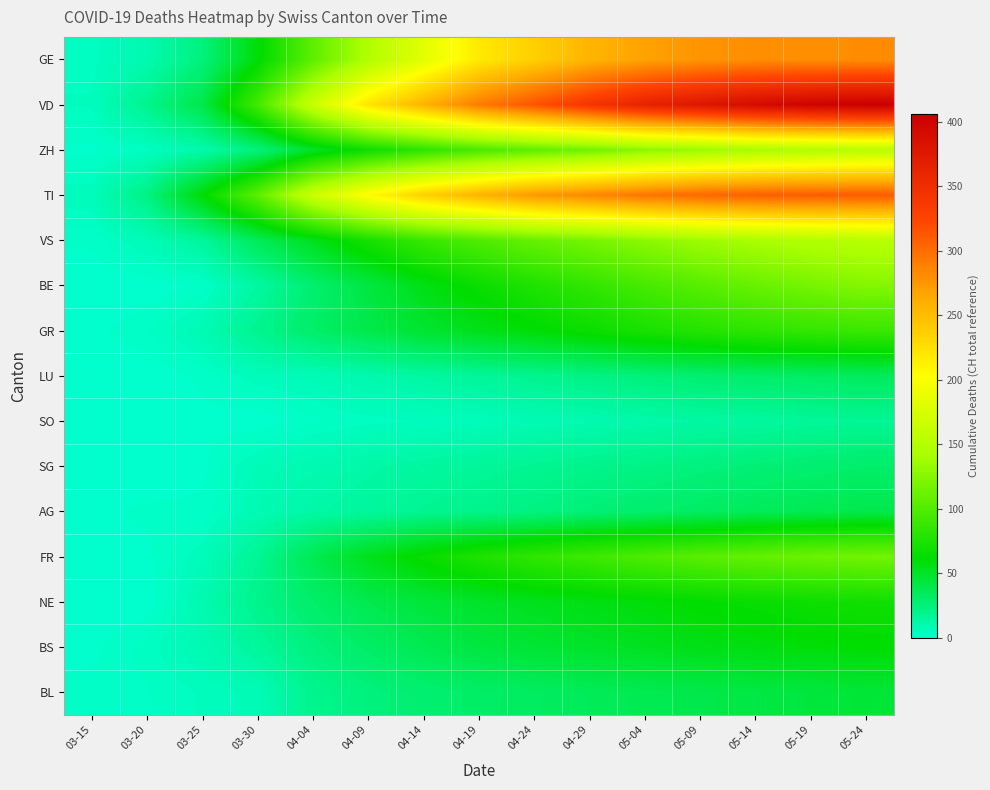

At which category is the sum across all series the highest?

05-24